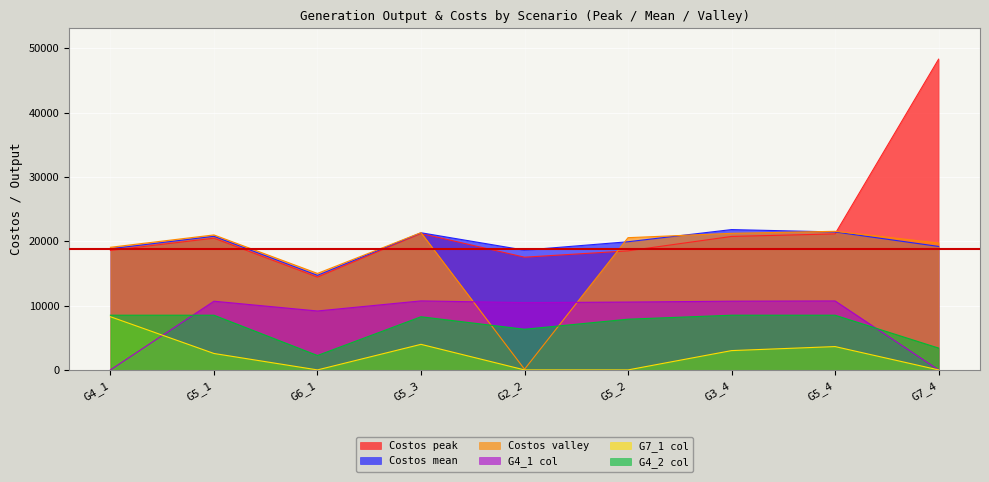

What is the sum of the G4_1 col values at G5_4 and G5_3?

21445.0